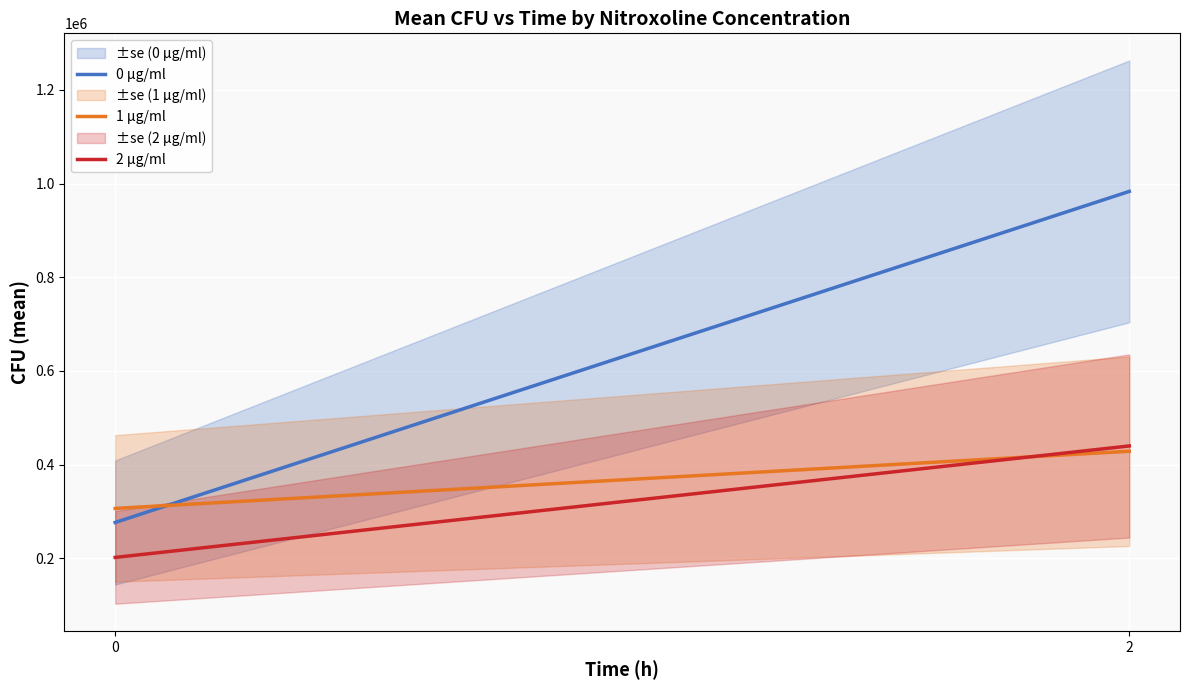

What is the sum of all 1 µg/ml values?

734955.5